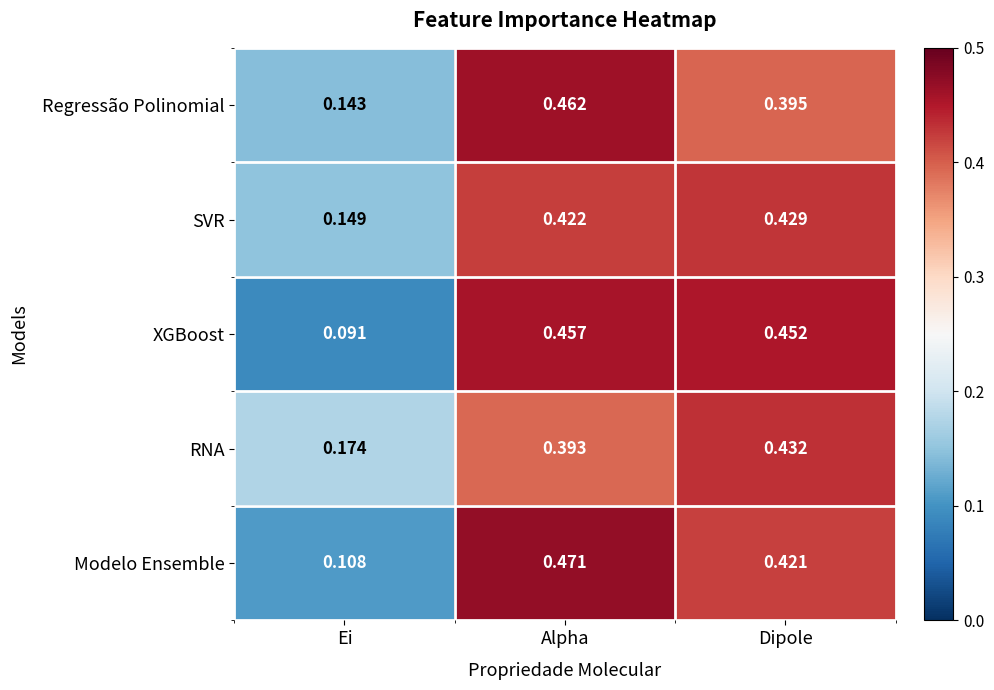

Which category has the lowest value across all series?

Ei